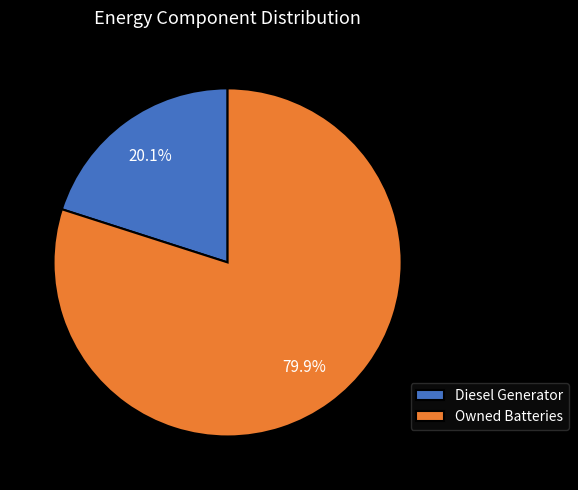

Is there any slice that represents more than half of the pie?

Yes